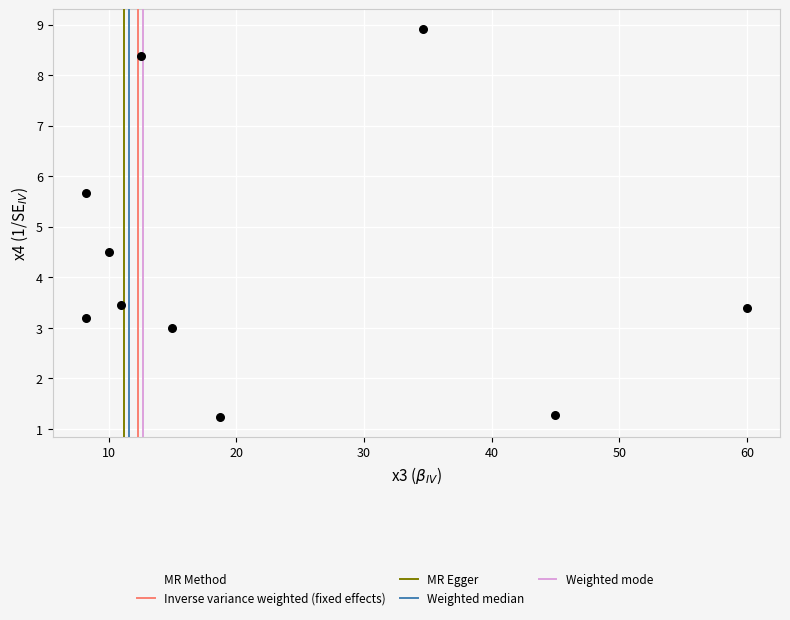

What is the range of Y values (max minus min)?

7.7